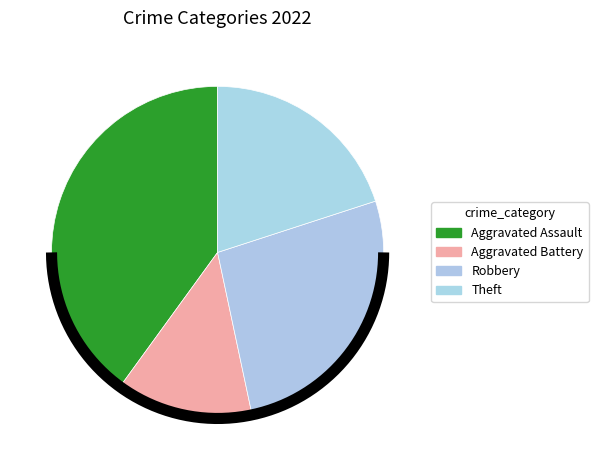

Combined, what portion of the pie is Aggravated Assault and Theft?

60.0%